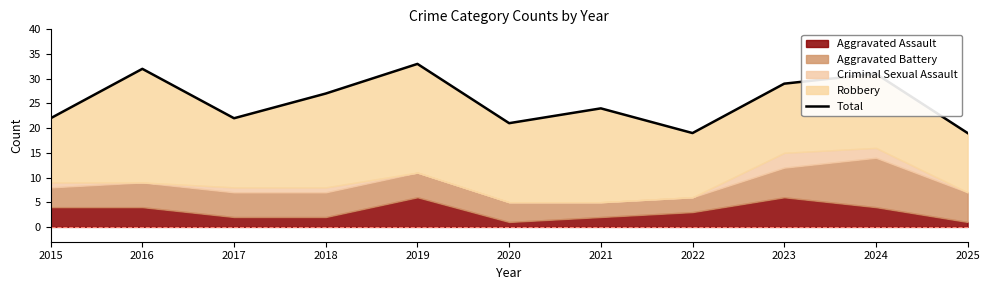

How many lines are shown in the chart?

1